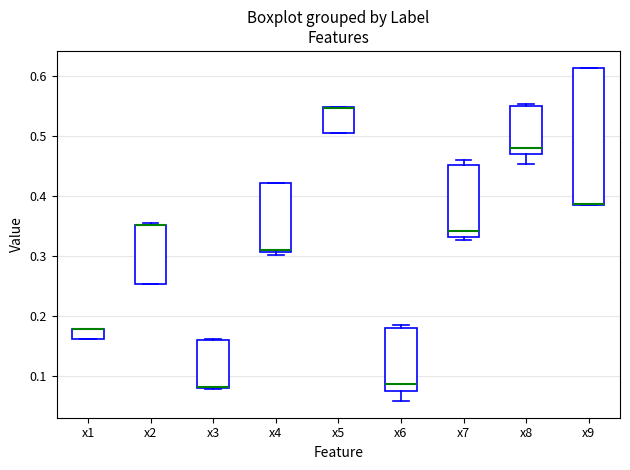

Reading left to right, transcribe this box plot: for each box, give where its median line is, the range the box spans, and where its two whiskers end, as read against the y-axis. The values are not printed on the chart, so give them approximately, as read against the axis.

x1: median 0.18 (drawn on the box's upper edge), box 0.16 to 0.18, whiskers 0.16 to 0.18
x2: median 0.35 (drawn on the box's upper edge), box 0.25 to 0.35, whiskers 0.25 to 0.36
x3: median 0.08 (drawn on the box's lower edge), box 0.08 to 0.16, whiskers 0.08 to 0.16
x4: median 0.31 (just above the box's lower edge), box 0.31 to 0.42, whiskers 0.30 to 0.42
x5: median 0.55 (drawn on the box's upper edge), box 0.51 to 0.55, whiskers 0.50 to 0.55
x6: median 0.09, box 0.08 to 0.18, whiskers 0.06 to 0.18 (just above the box's upper edge)
x7: median 0.34, box 0.33 to 0.45, whiskers 0.33 (just below the box's lower edge) to 0.46
x8: median 0.48, box 0.47 to 0.55, whiskers 0.45 to 0.55 (just above the box's upper edge)
x9: median 0.39 (drawn on the box's lower edge), box 0.39 to 0.61, whiskers 0.38 to 0.61